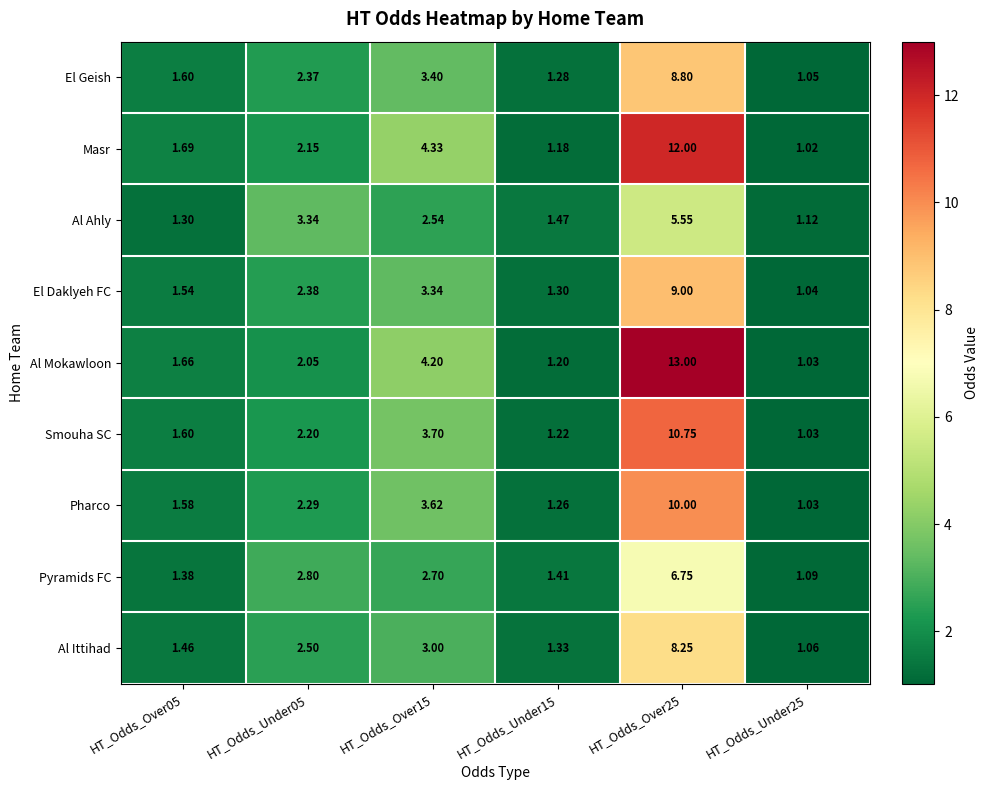

Rank the series by their maximum value, from highest to lowest.

Al Mokawloon, Masr, Smouha SC, Pharco, El Daklyeh FC, El Geish, Al Ittihad, Pyramids FC, Al Ahly